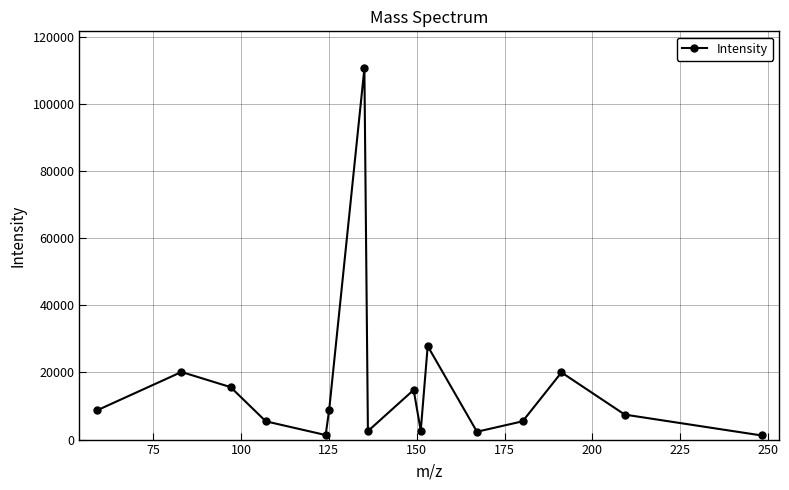

What is the difference between the maximum and minimum values?

109345.0